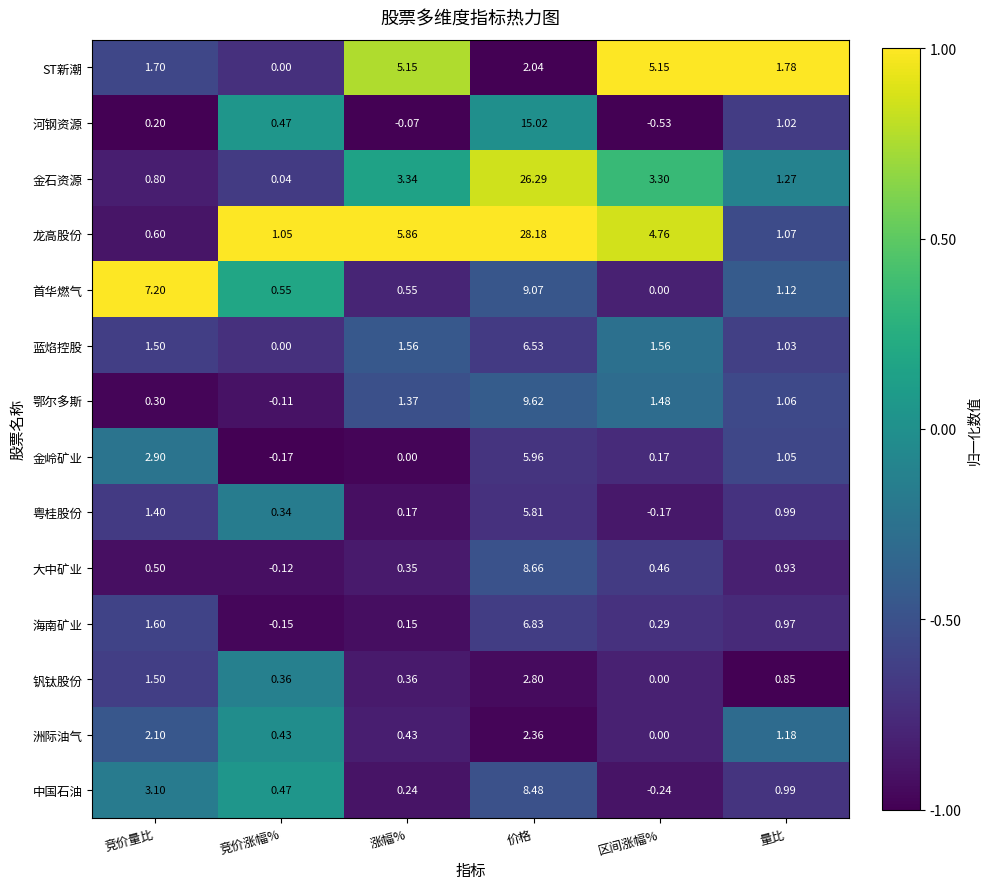

Which category has the highest value across all series?

价格